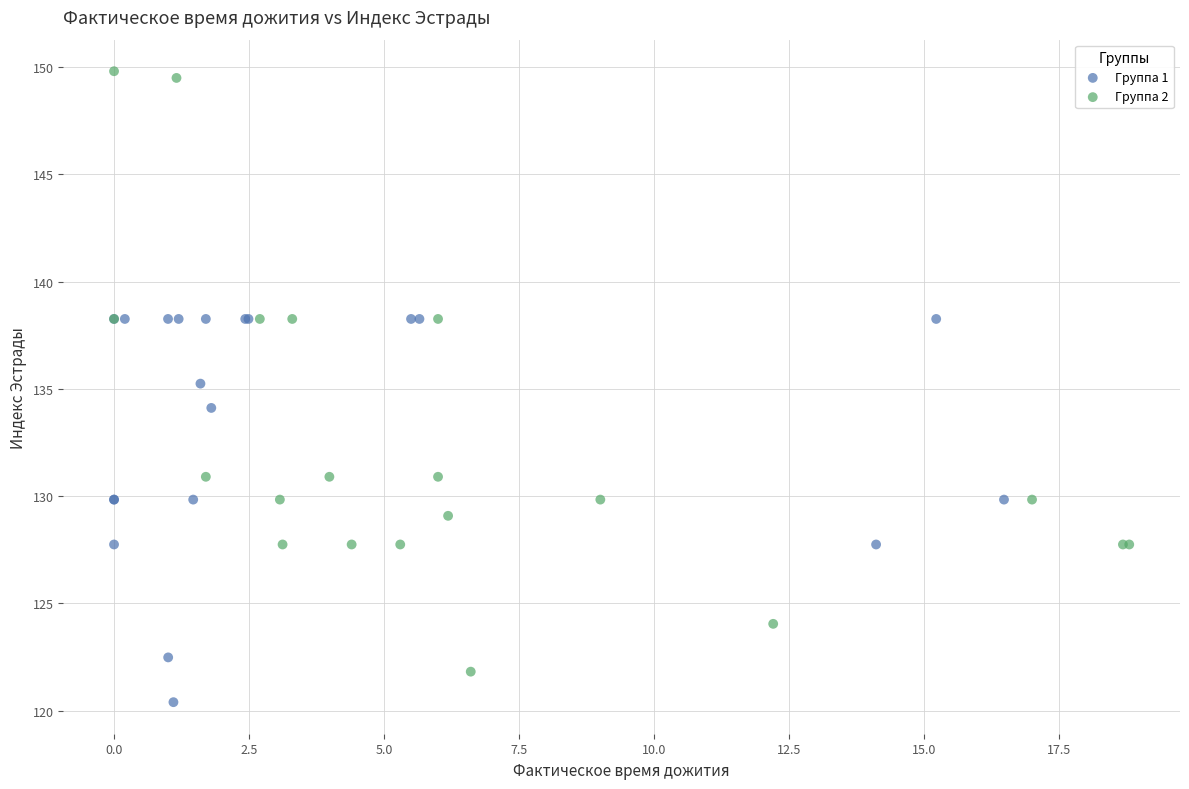

Which series contains the lowest Y value?

Группа 1